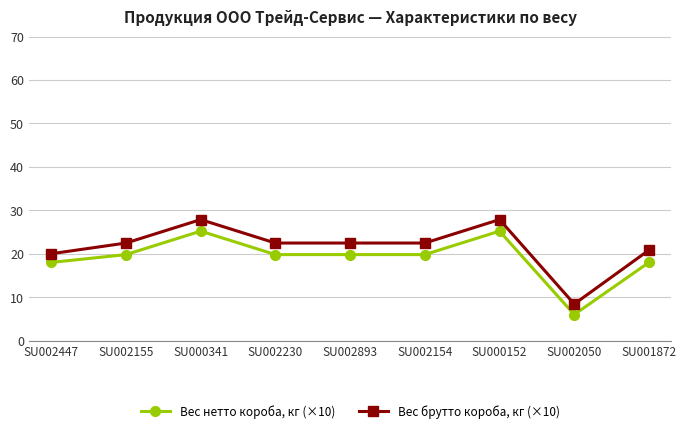

What is the label of the 2nd point from the left?

SU002155